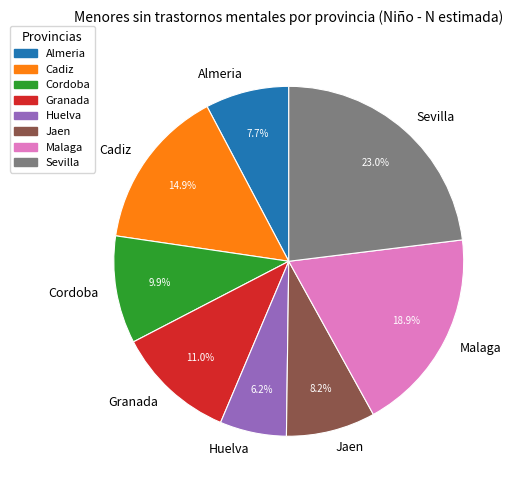

Which category has the biggest portion of the pie?

Sevilla